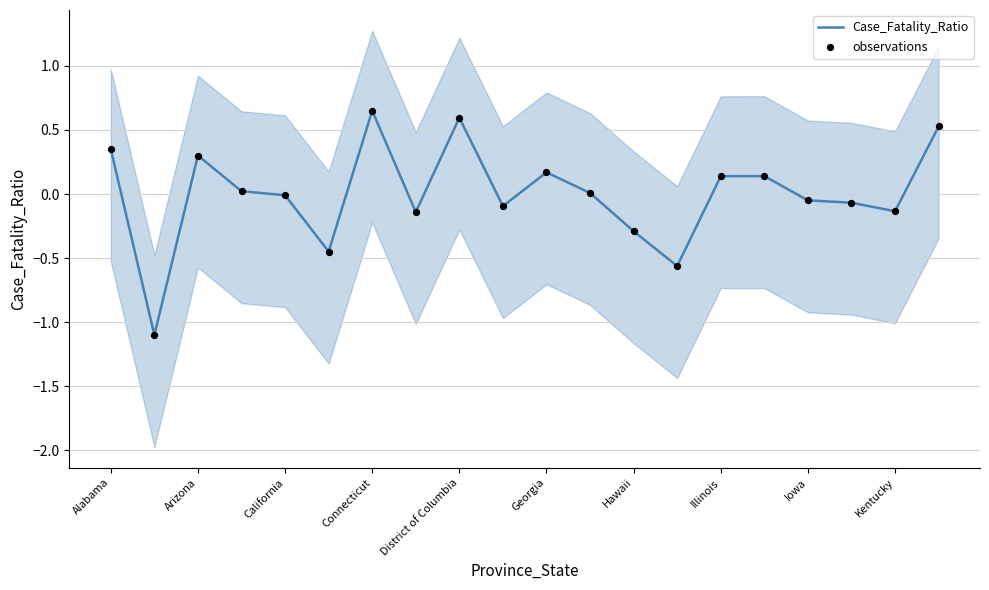

Which series has the largest Y range (max minus min)?

Case_Fatality_Ratio